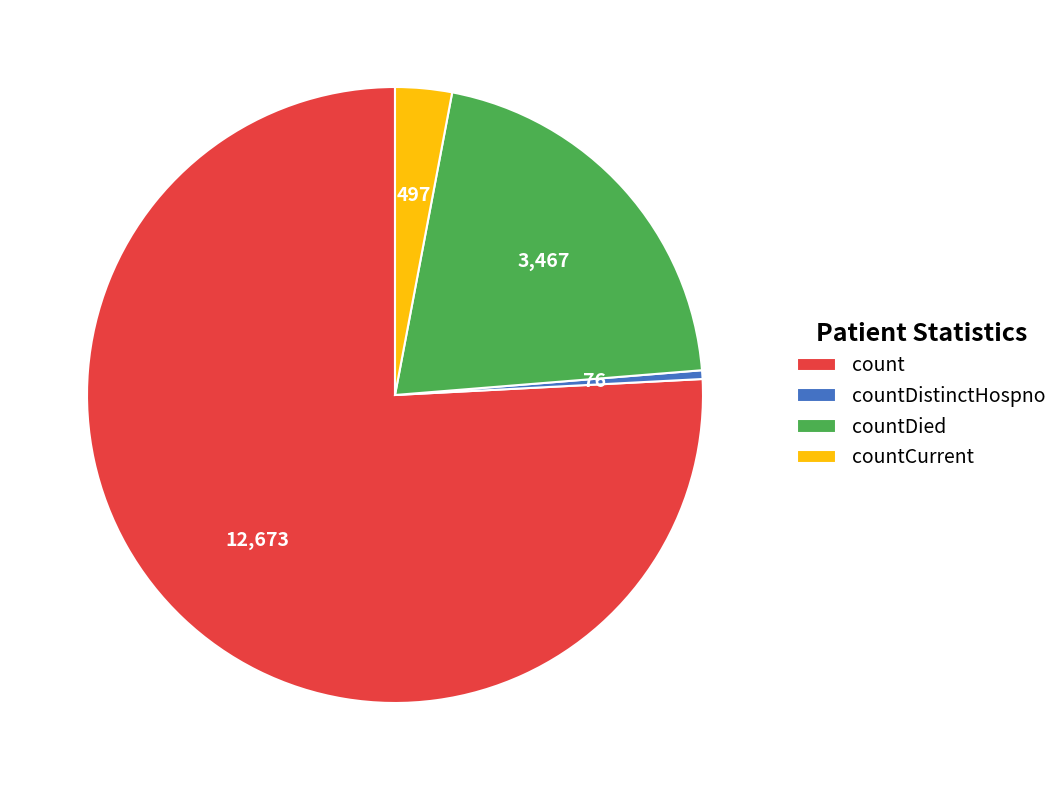

Is the sum of countDistinctHospno and countCurrent greater than half?

No